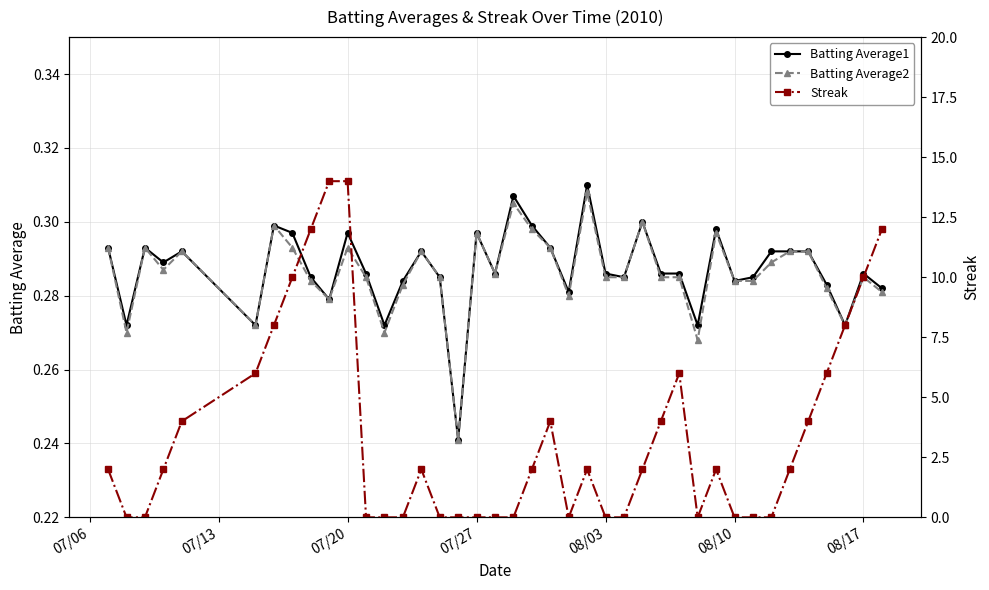

True or false: Batting Average2 has a value of 0.1 at 08/10.

False